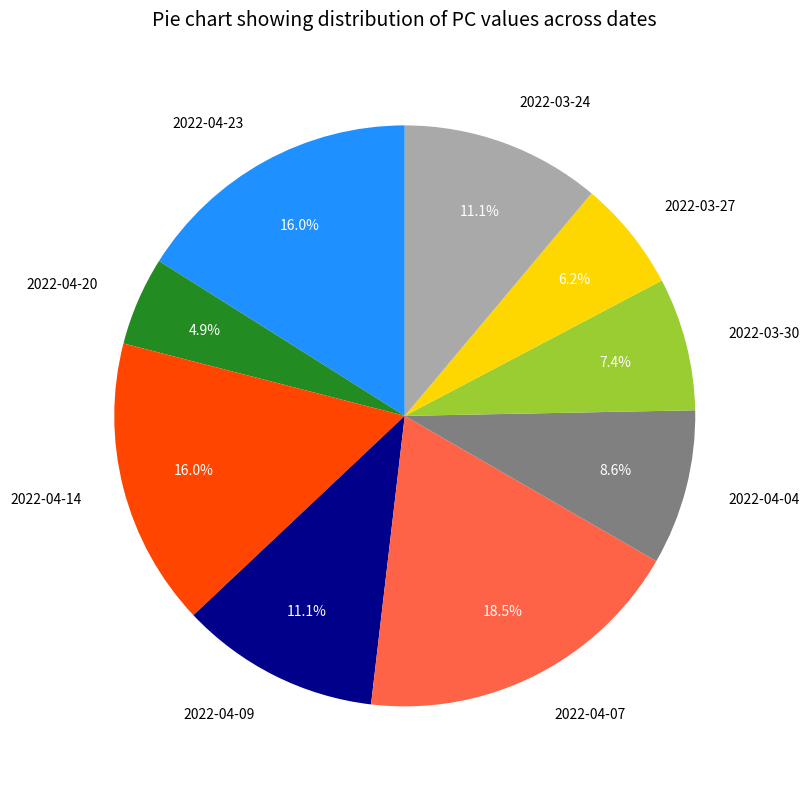

Count the number of slices in the pie.

9